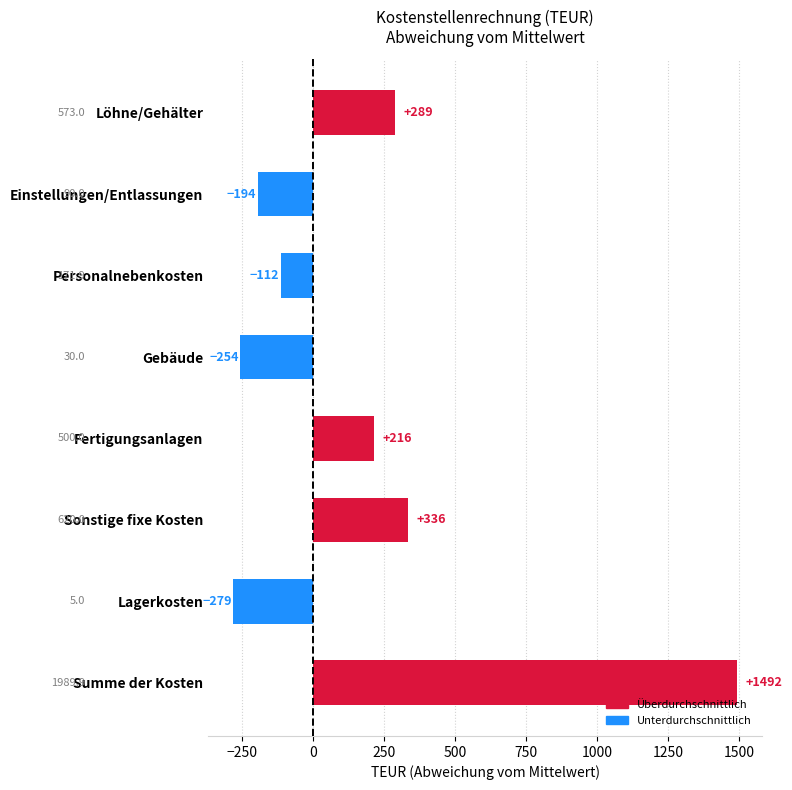

Count the number of values greater than 215.

4